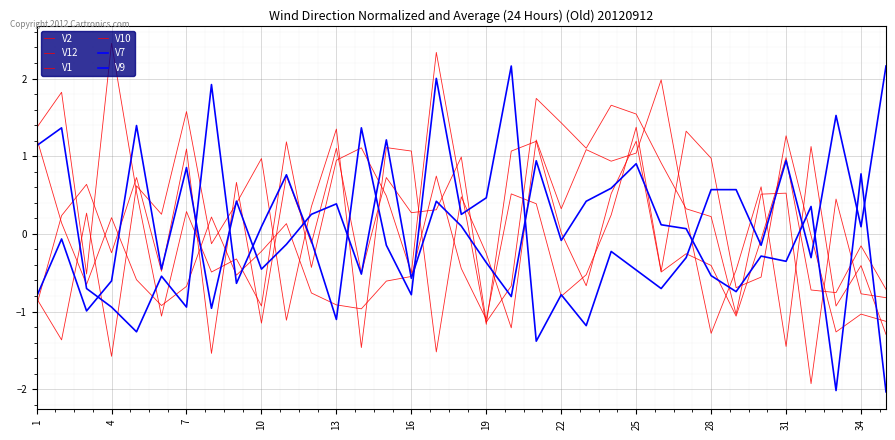

How many series are shown in this chart?

6